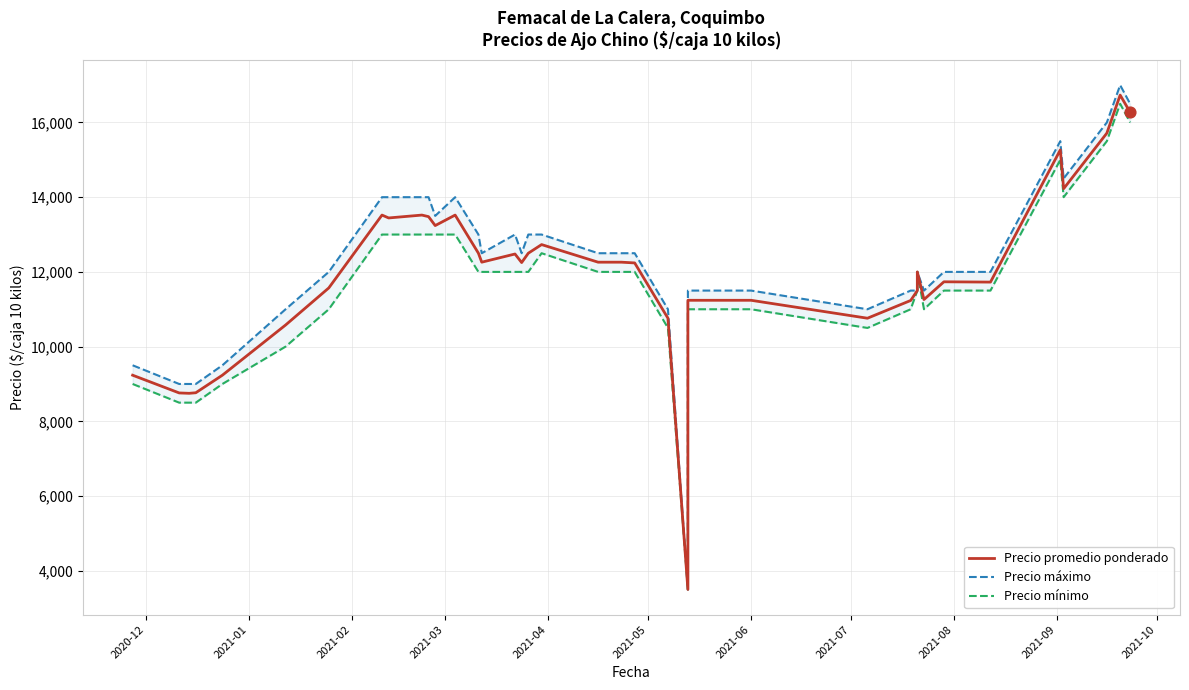

Which series has the largest Y range (max minus min)?

Precio máximo